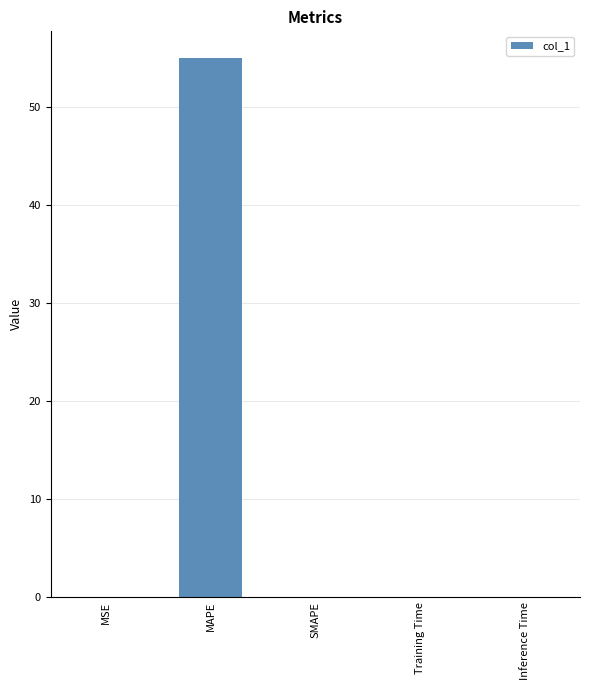

How many categories are shown in the chart?

5